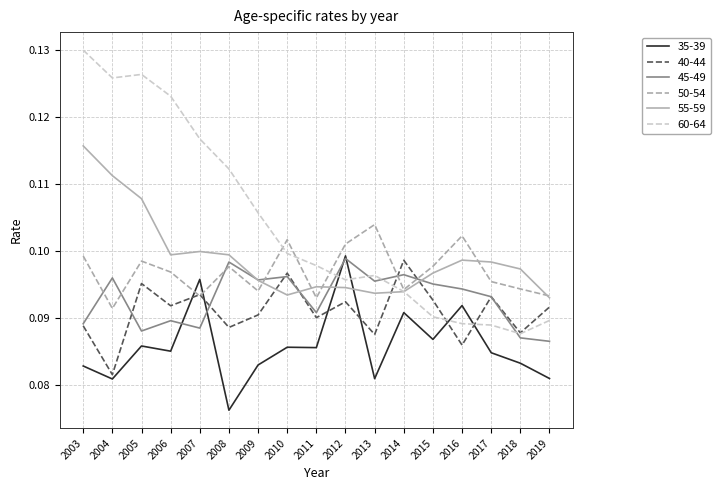

In 35-39, how many points are higher than both neighbors (excluding endpoints)?

6